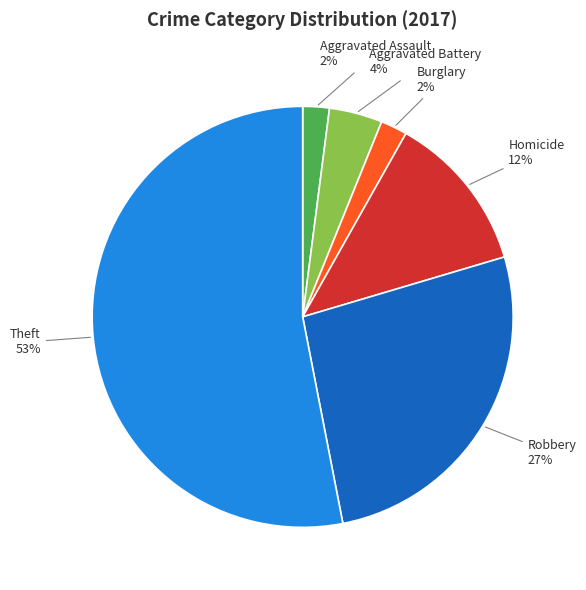

The Theft slice represents 53% of the pie. True or false?

True